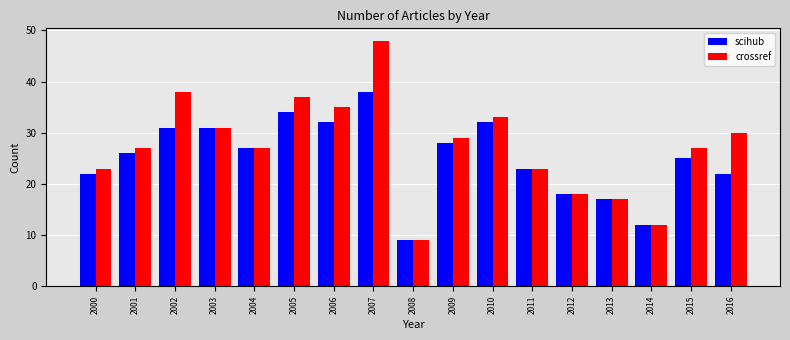

At which category does the chart reach its minimum across all series?

2008